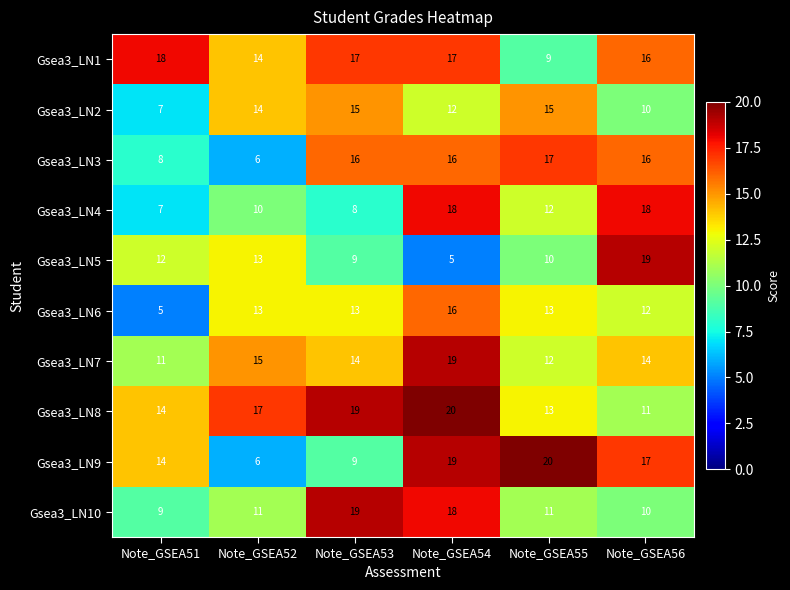

Is it true that Gsea3_LN3 equals 8 at Note_GSEA56?

False